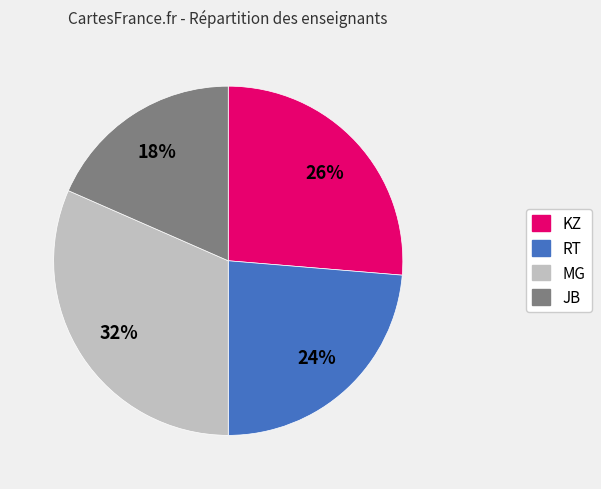

Is there a majority slice in this chart?

No